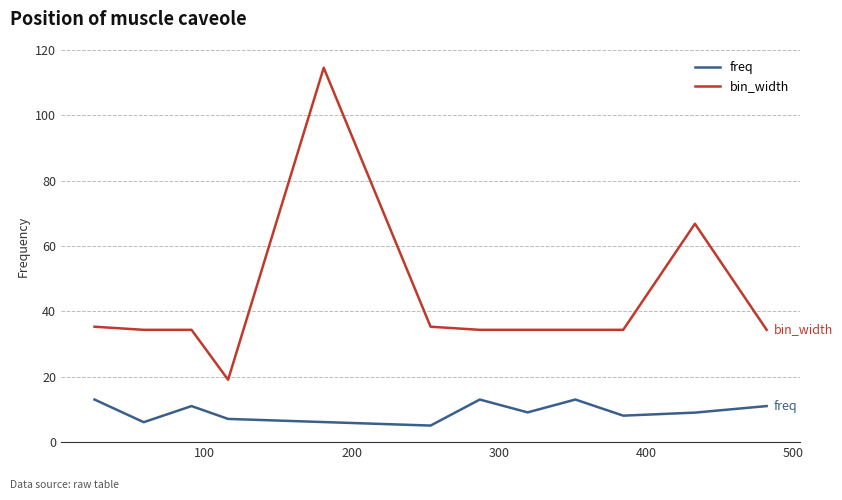

How many lines are shown in the chart?

2